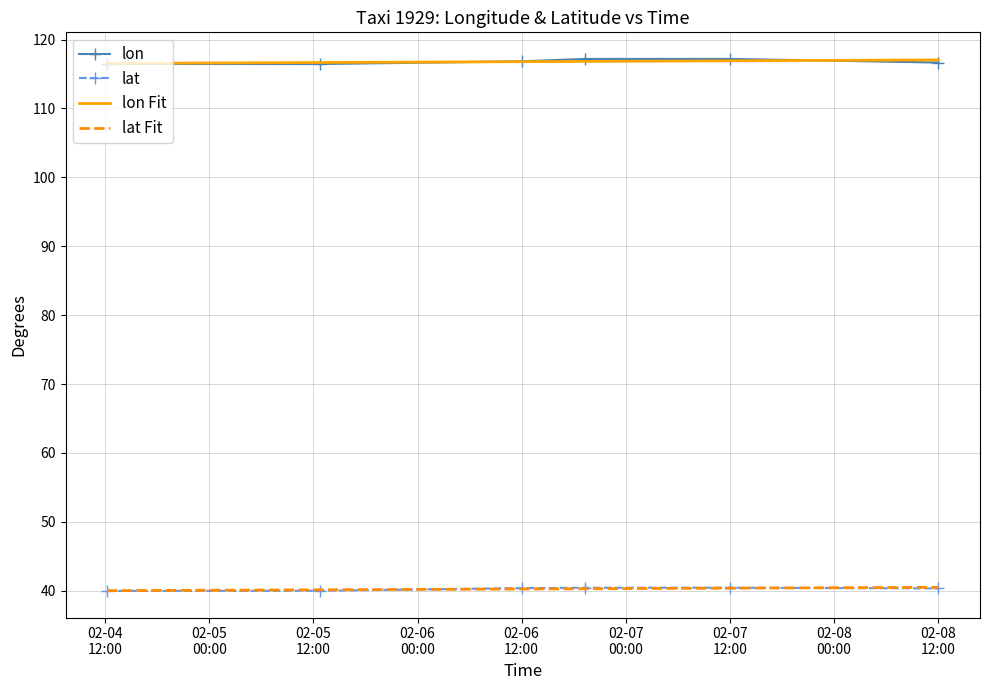

Between 2008-02-07 12:03:26 and 2008-02-06 19:19:12, which is larger?

2008-02-07 12:03:26